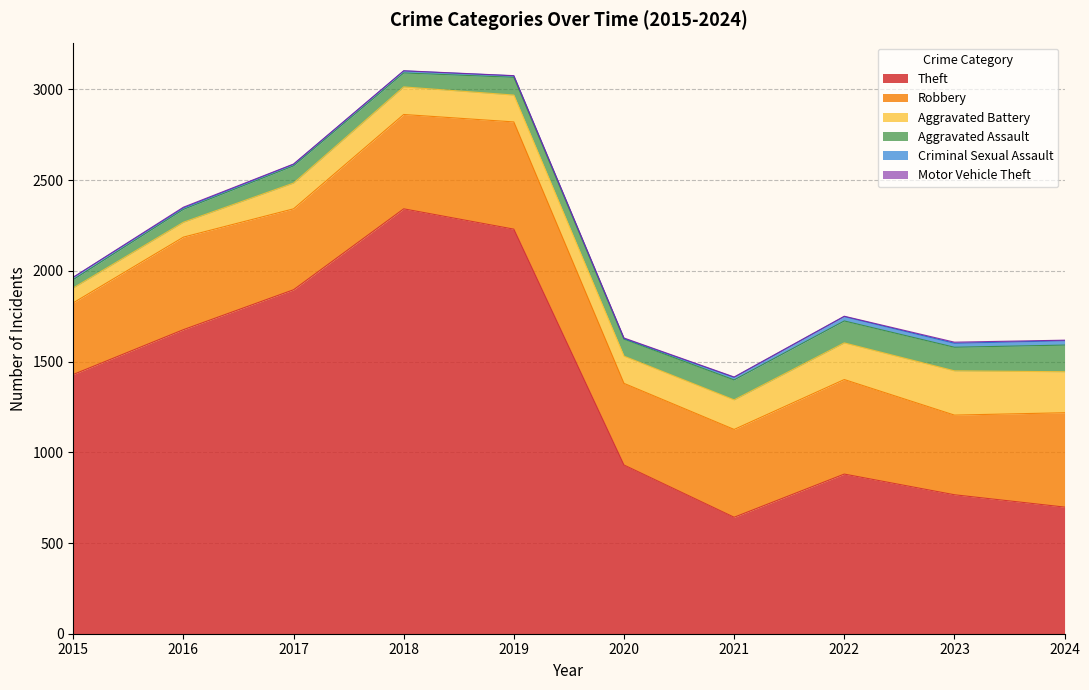

Between 2018 and 2022, which series saw the biggest shift?

Theft